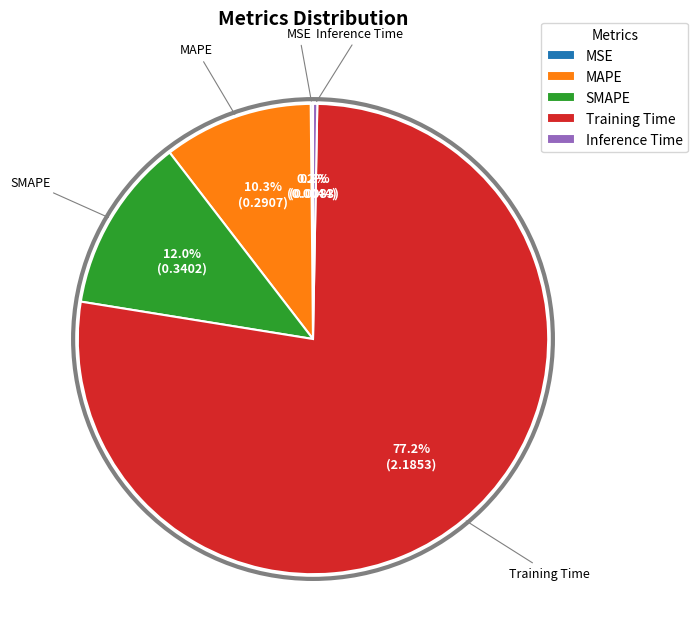

Which slice is the largest?

Training Time